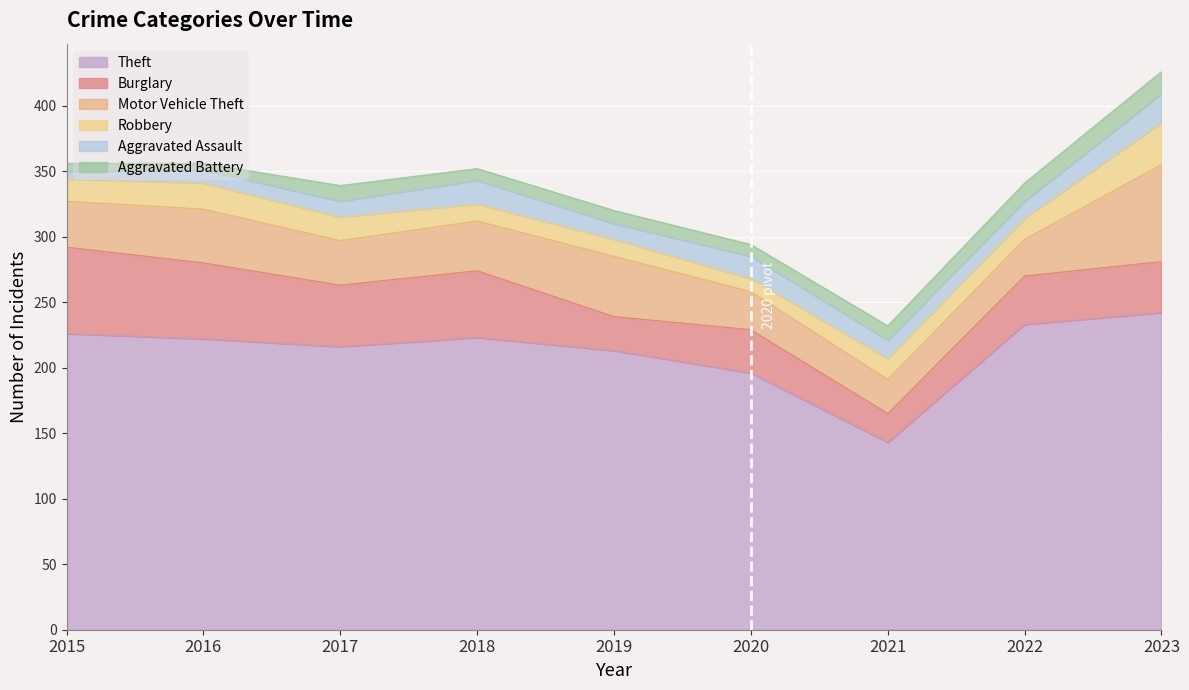

Reading left to right, extract all data points from this chart.

Theft: 2015=226	2016=222	2017=216	2018=223	2019=213	2020=196	2021=143	2022=233	2023=242
Burglary: 2015=66	2016=58	2017=47	2018=51	2019=26	2020=33	2021=22	2022=37	2023=39
Motor Vehicle Theft: 2015=35	2016=41	2017=34	2018=38	2019=46	2020=29	2021=26	2022=28	2023=74
Robbery: 2015=17	2016=20	2017=18	2018=13	2019=13	2020=10	2021=16	2022=16	2023=32
Aggravated Assault: 2015=6	2016=10	2017=12	2018=18	2019=12	2020=17	2021=14	2022=13	2023=22
Aggravated Battery: 2015=6	2016=5	2017=12	2018=9	2019=10	2020=9	2021=11	2022=14	2023=17